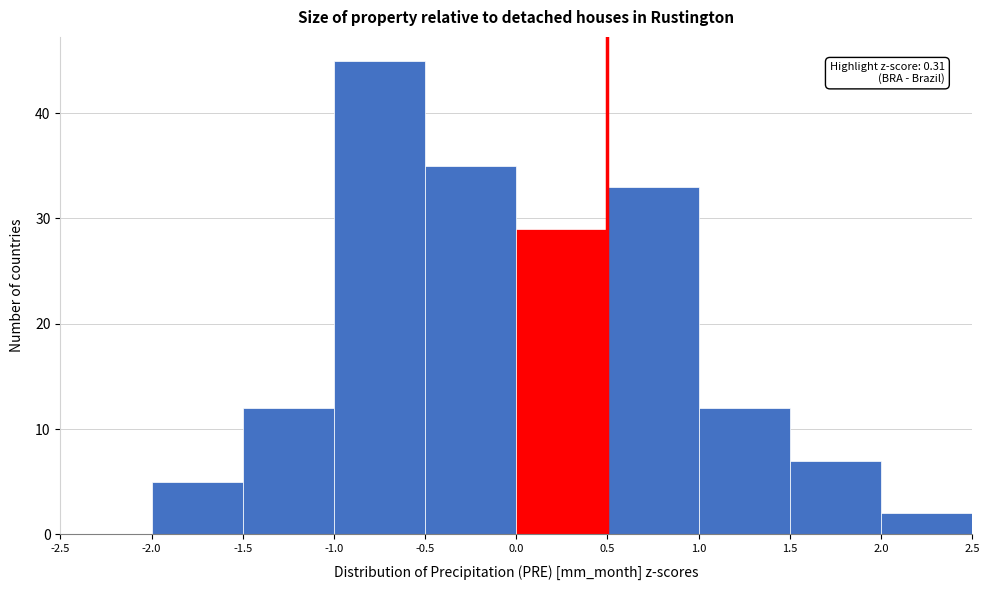

Over which range of the x-axis is the bar tallest?

-1.0 to -0.5